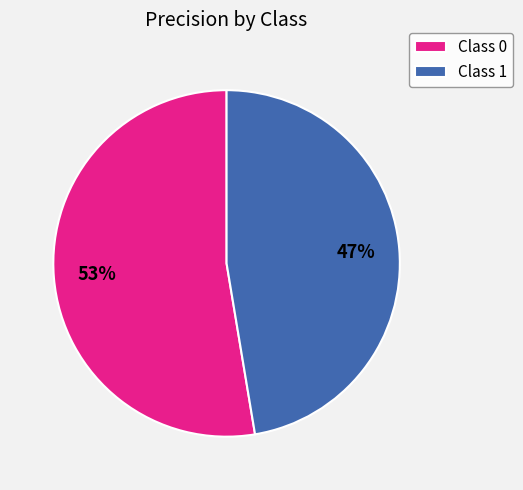

Which category has the smallest portion of the pie?

Class 1